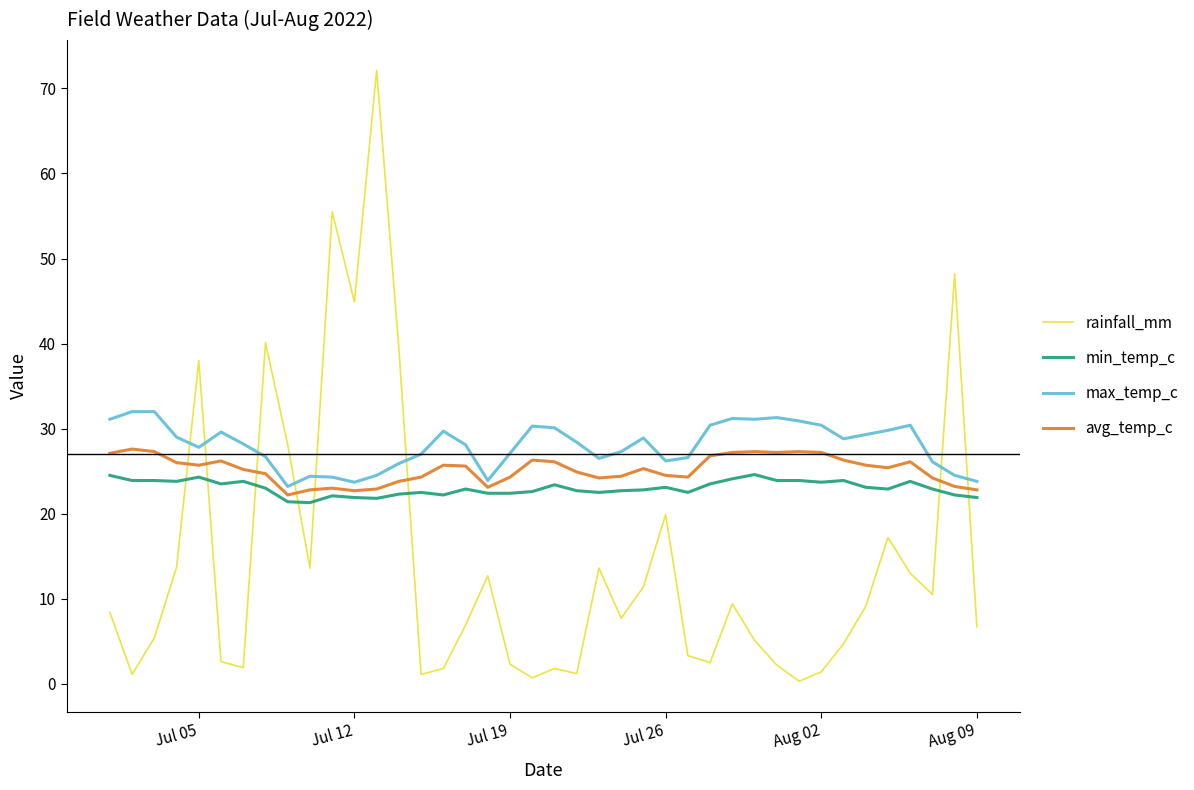

What is the lowest value of the min_temp_c series?

21.3